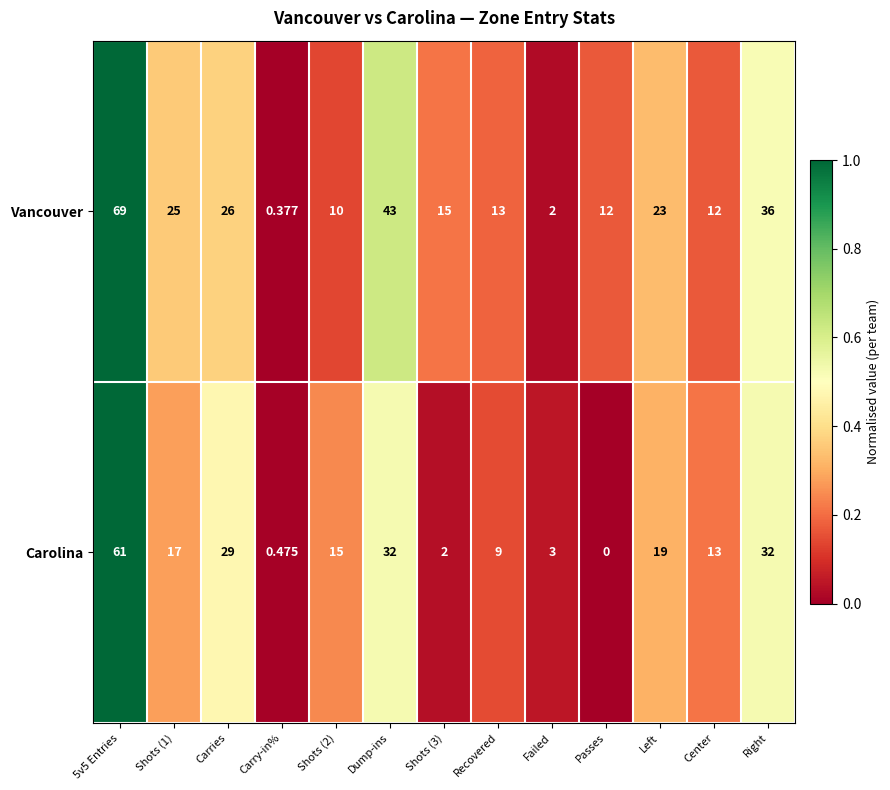

At which category does the chart reach its minimum across all series?

Passes